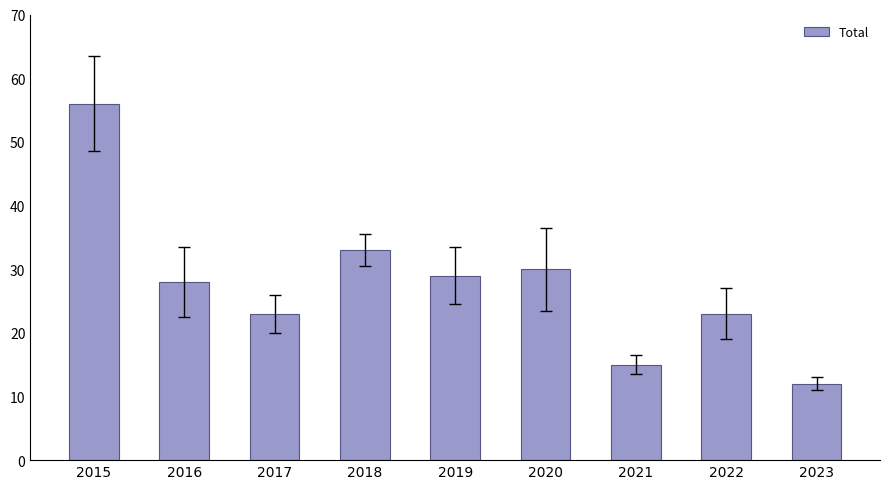

Count the number of categories in the chart.

9